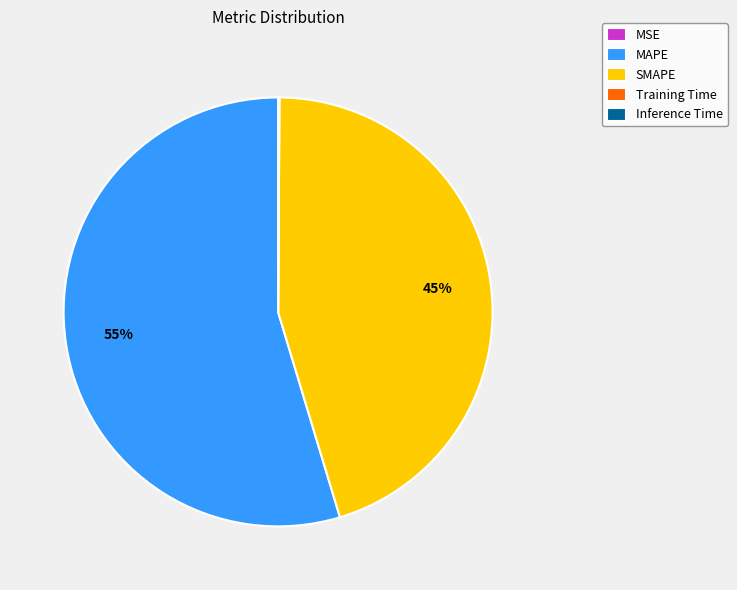

To the nearest percent, what percentage of the pie is SMAPE?

45%